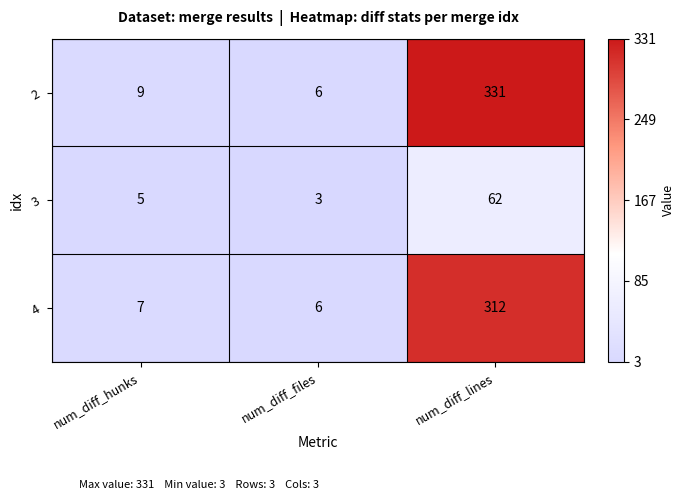

The 2 series shows 6 at num_diff_hunks. True or false?

False